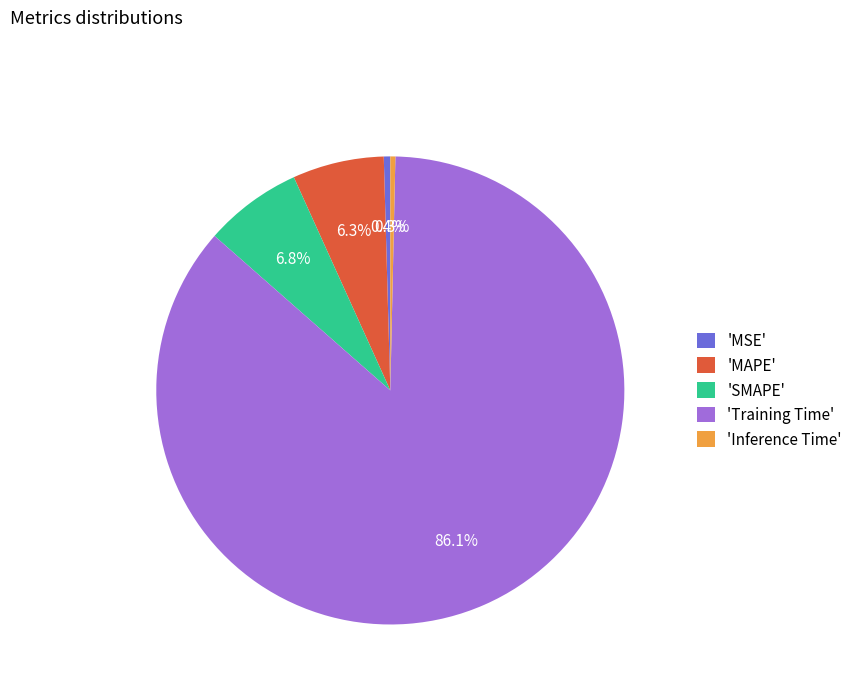

Which has a higher value, 'Training Time' or 'MAPE'?

'Training Time'